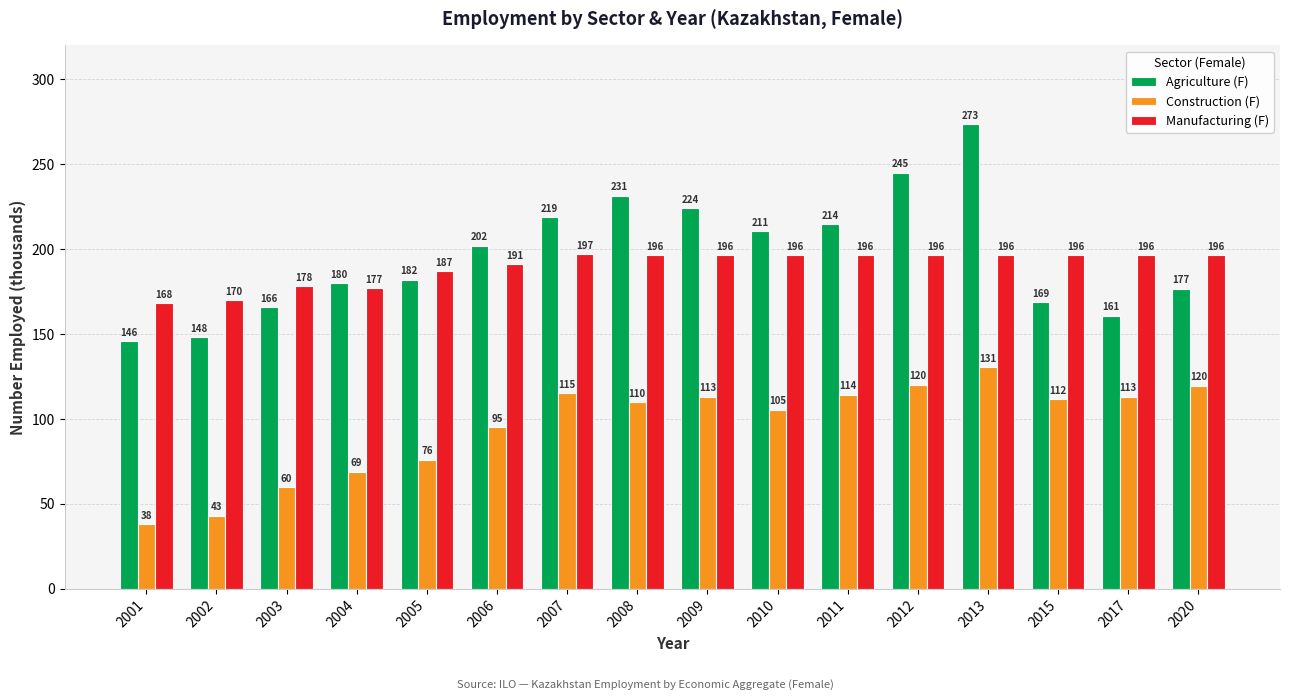

What is the difference between the maximum and minimum values in the Construction (F) series?

92.7